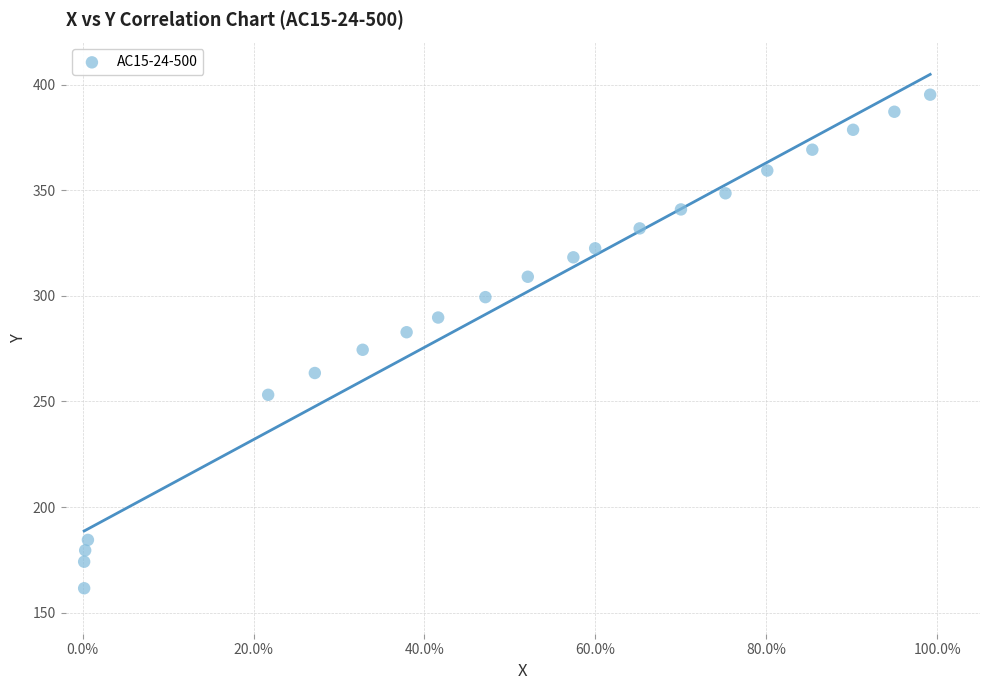

What is the range of Y values (max minus min)?

233.8